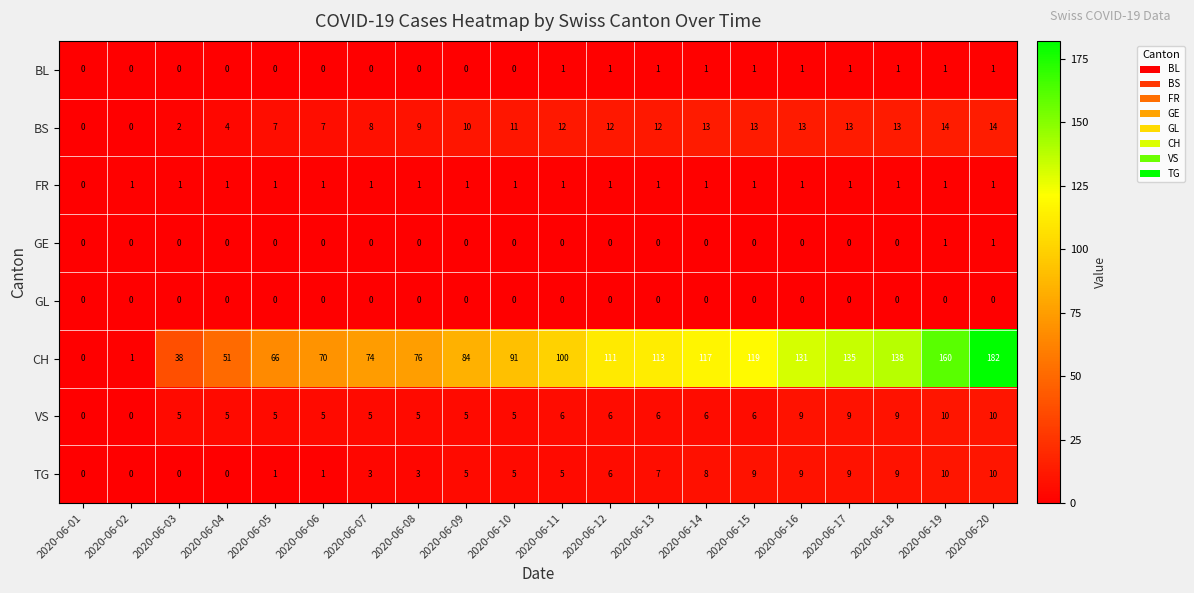

Count the VS values in the range 5 to 9.

16